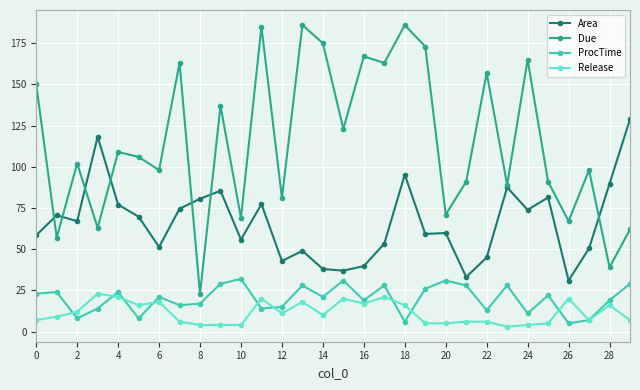

Which series has the largest total across all categories?

Due